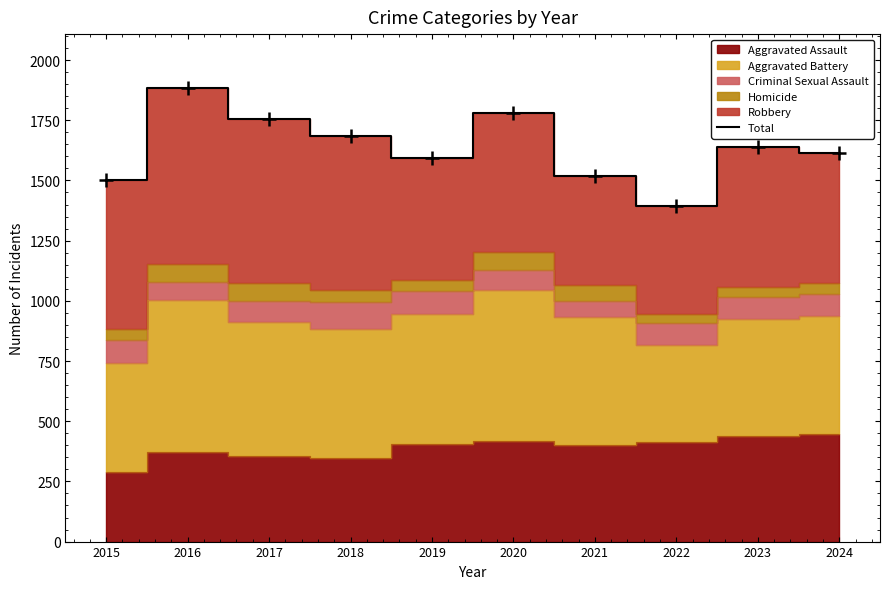

Which label corresponds to the smallest value in the chart?

2022